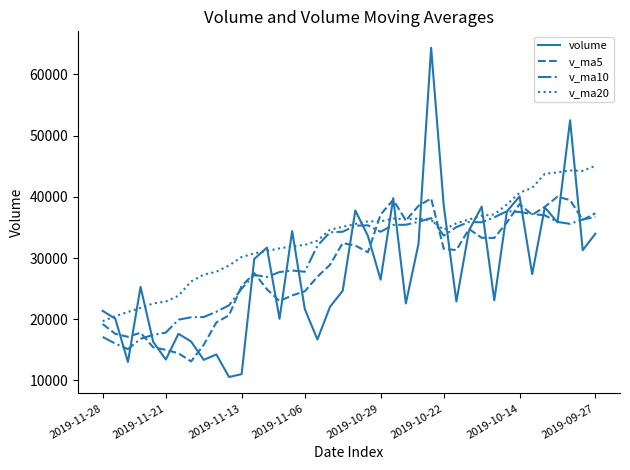

What are all the series names shown in the legend?

volume, v_ma5, v_ma10, v_ma20